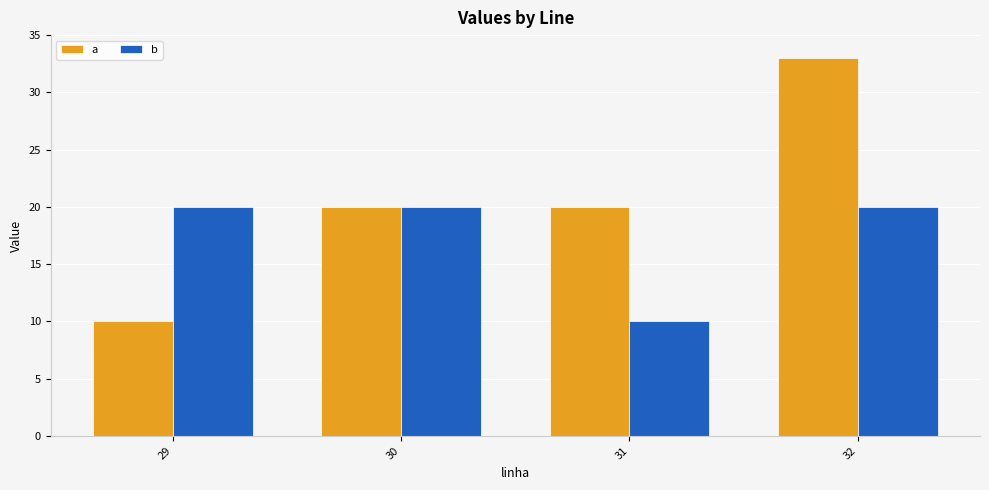

What is the approximate value of a at 32?

33